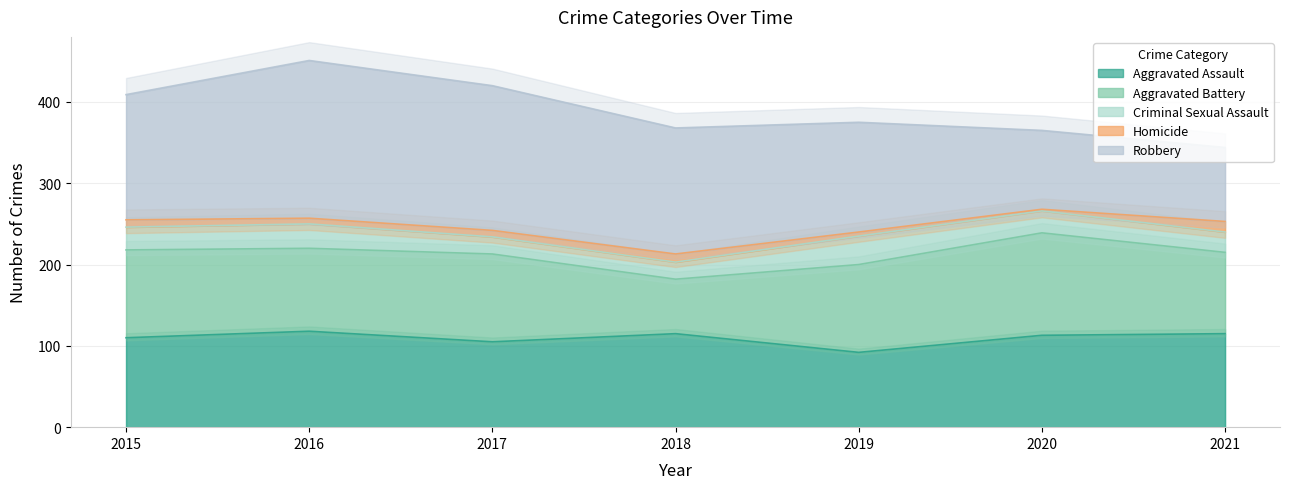

What is the value of the Robbery point at the 5th from the left?

135